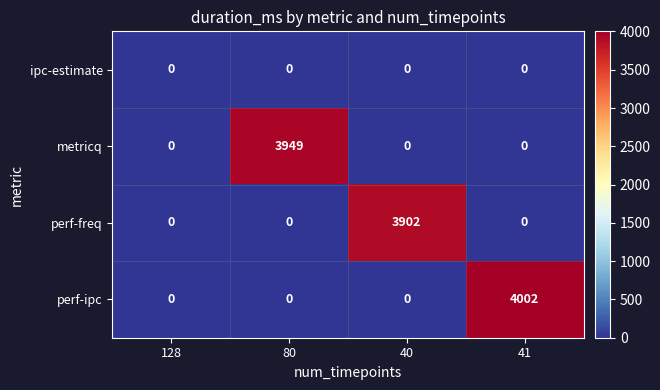

What is the total value across all series at 80?

3949